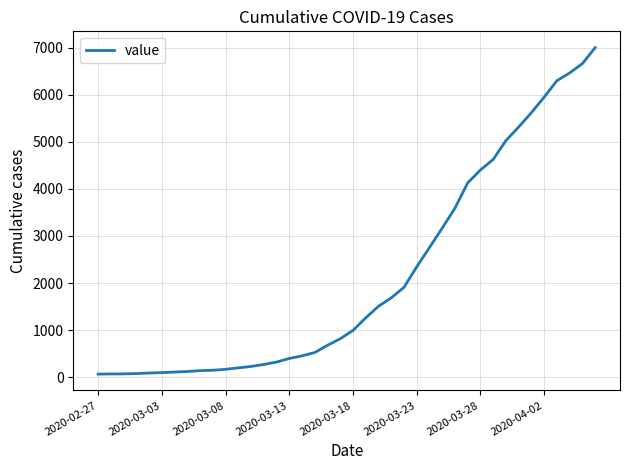

What is the maximum value shown in the chart?

7003